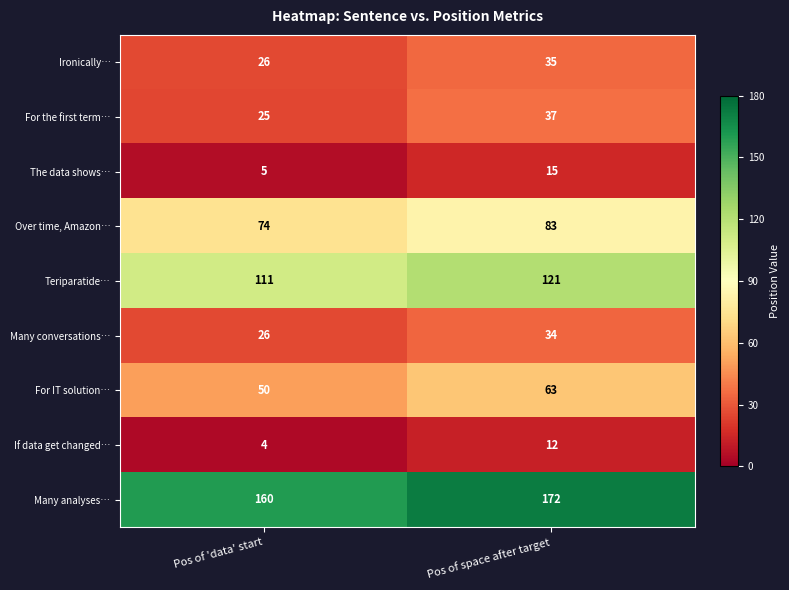

Reading left to right, what are all the values shown in this chart?

Ironically…: 26	35
For the first term…: 25	37
The data shows…: 5	15
Over time, Amazon…: 74	83
Teriparatide…: 111	121
Many conversations…: 26	34
For IT solution…: 50	63
If data get changed…: 4	12
Many analyses…: 160	172